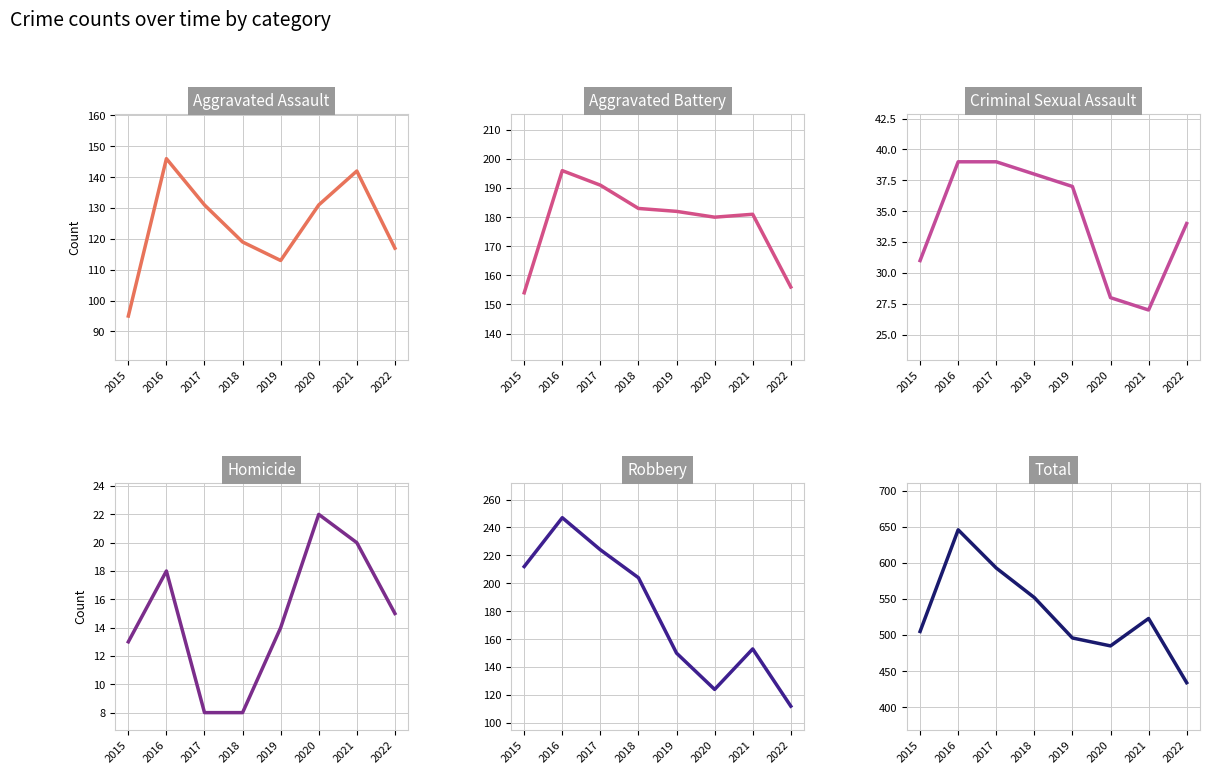

Reading left to right, what are all the values shown in this chart?

Aggravated Assault: 95	146	131	119	113	131	142	117
Aggravated Battery: 154	196	191	183	182	180	181	156
Criminal Sexual Assault: 31	39	39	38	37	28	27	34
Homicide: 13	18	8	8	14	22	20	15
Robbery: 212	247	224	204	150	124	153	112
Total: 505	646	593	552	496	485	523	434